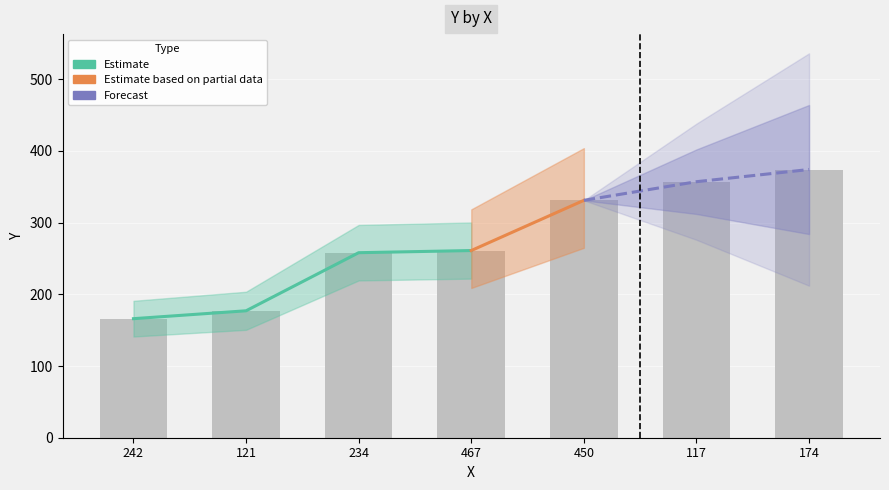

Which has a higher value, 234 or 174?

174